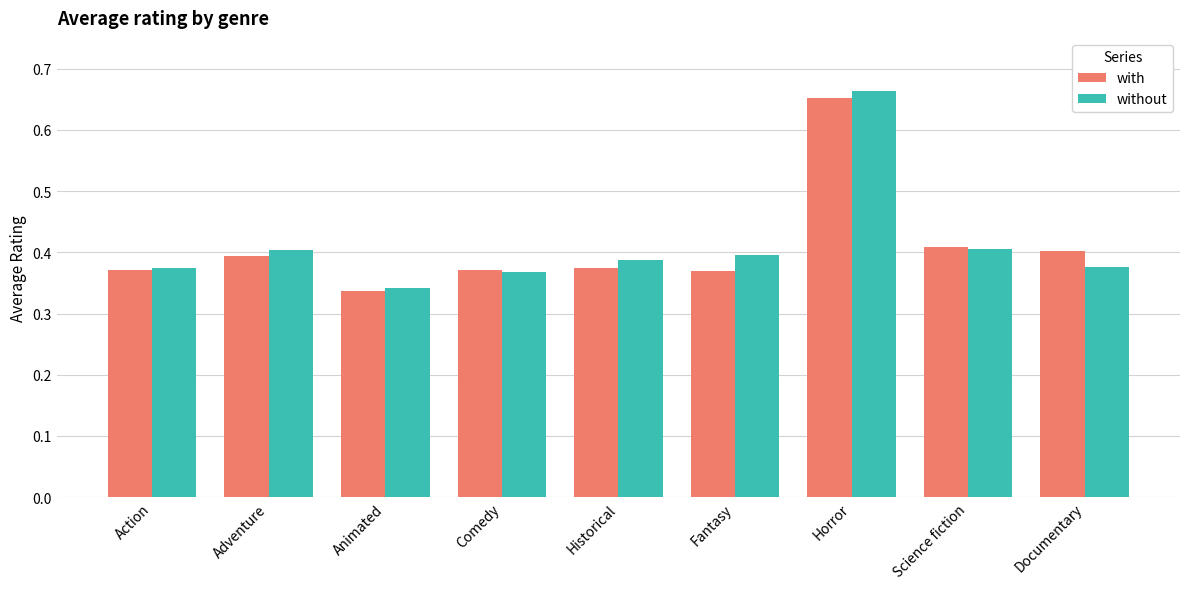

Is the value of with at Historical greater than the value of without at Comedy?

Yes